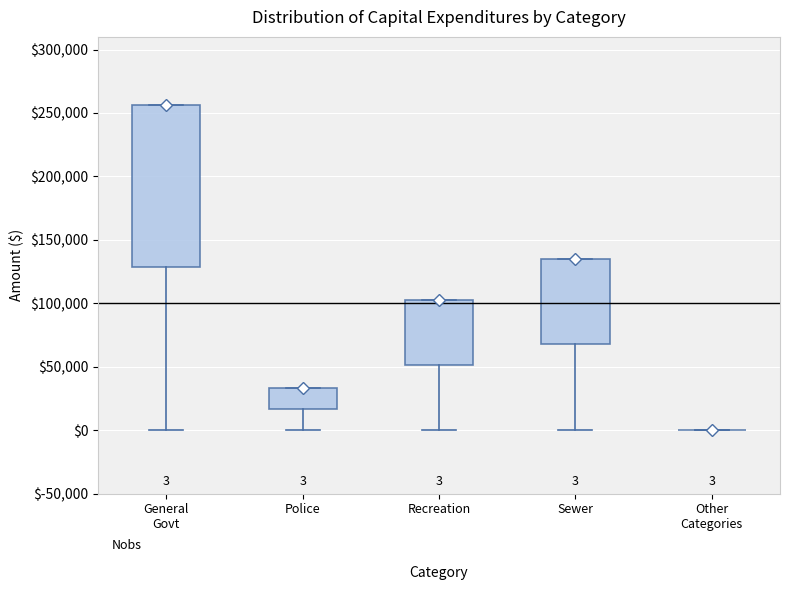

Comparing the boxes themselves (not the whiskers), which one is the tallest?

General Govt